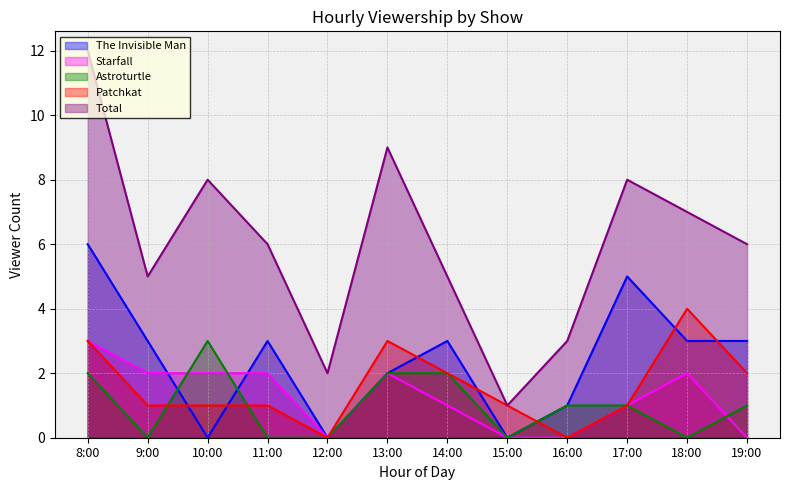

At which label does Patchkat reach its peak?

18:00